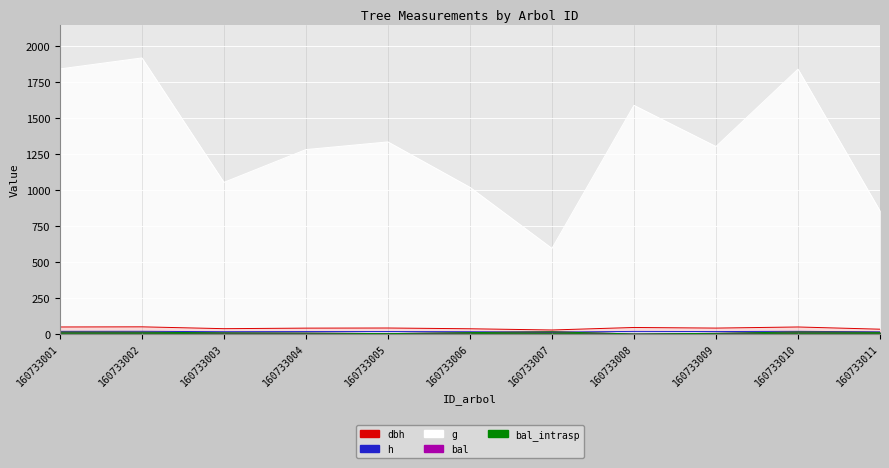

What are all the series names shown in the legend?

dbh, h, g, bal, bal_intrasp